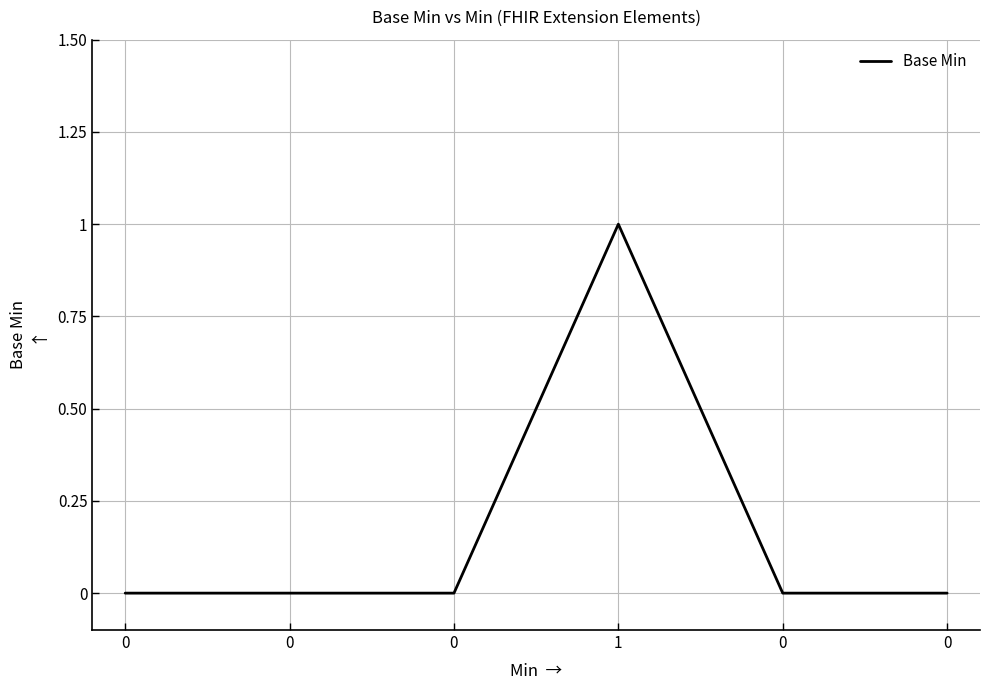

Does the chart have visible grid lines?

Yes